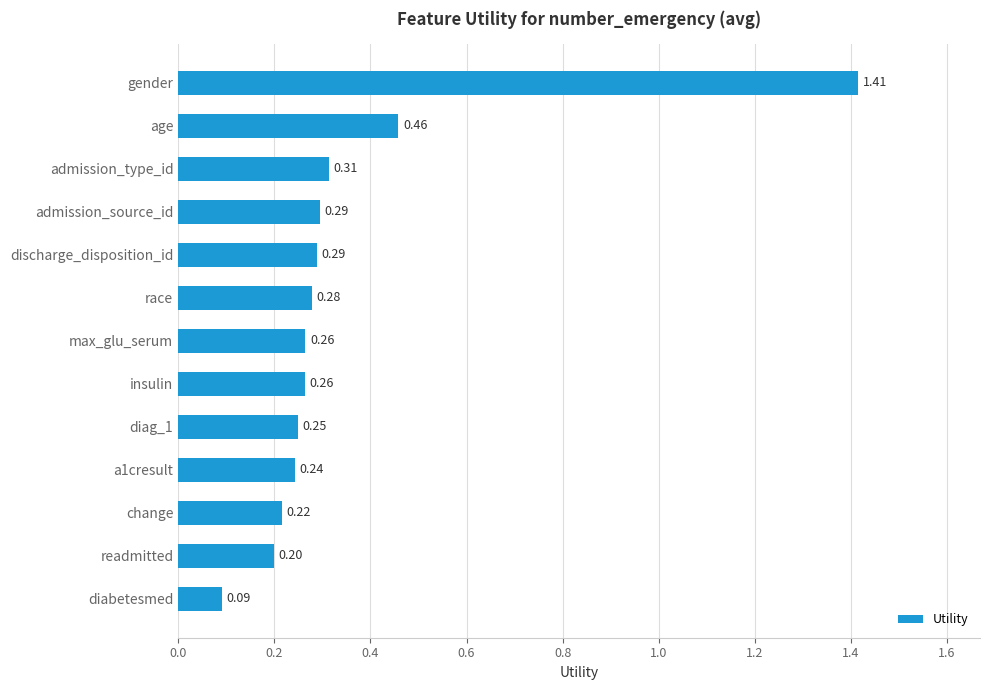

What is the label of the 9th bar from the bottom?

discharge_disposition_id